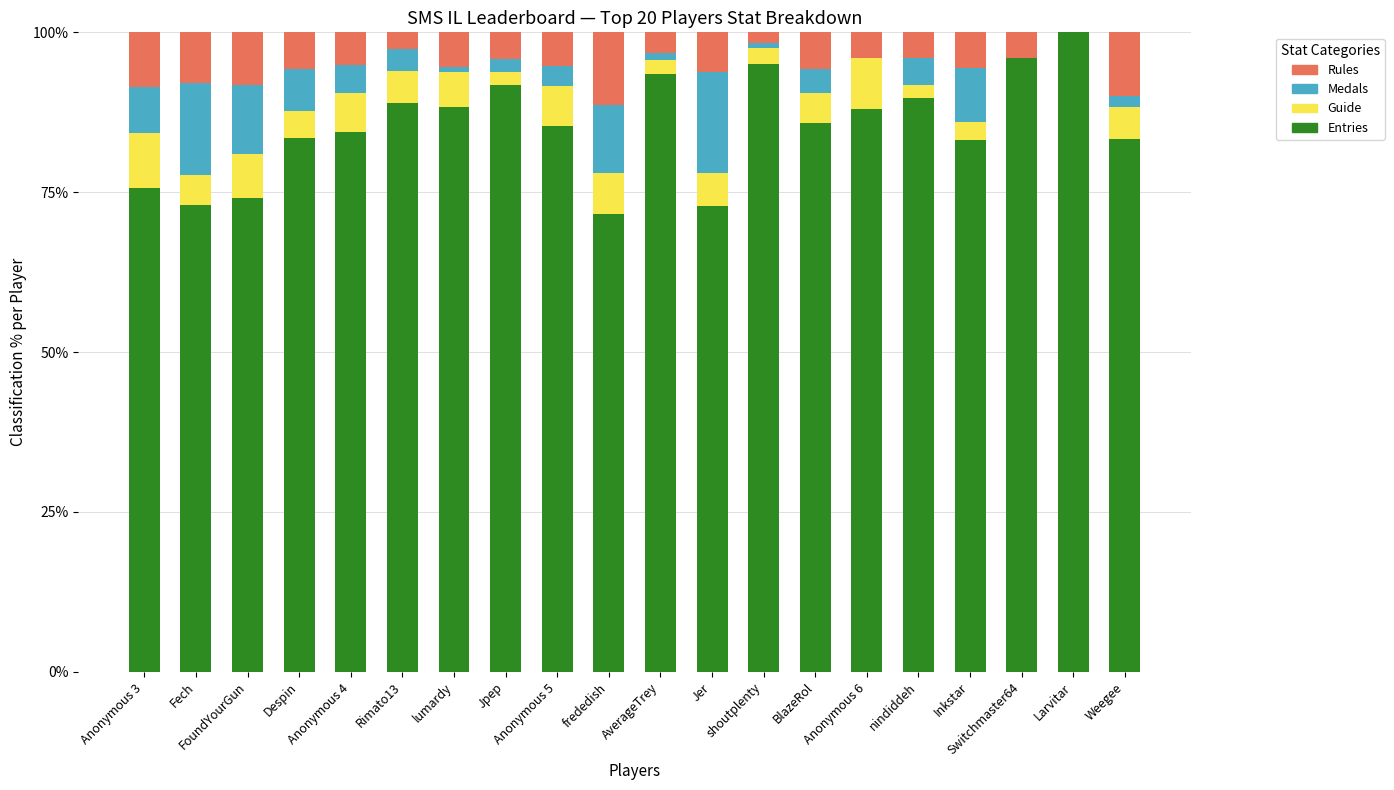

What is the sum of all Entries values?

1704.1